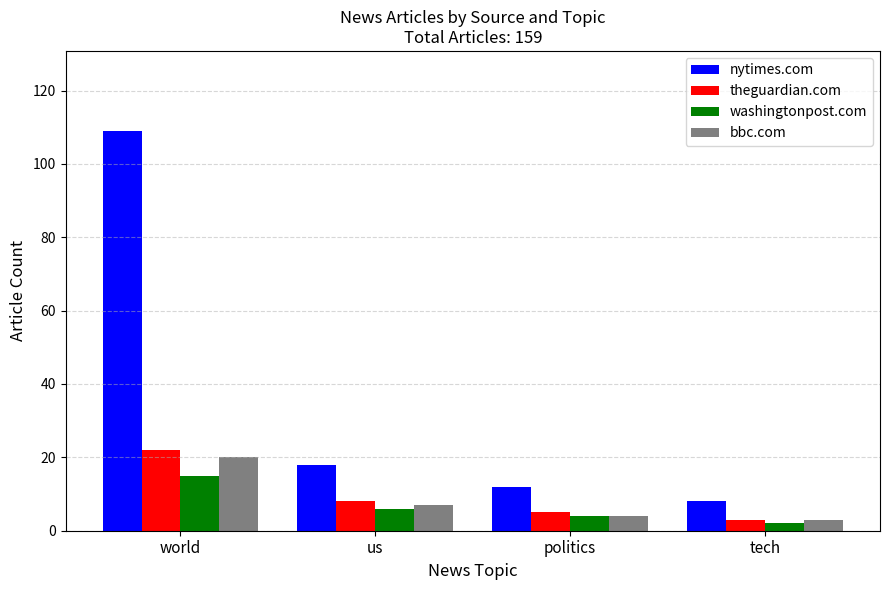

Which series has the largest range (max minus min)?

nytimes.com